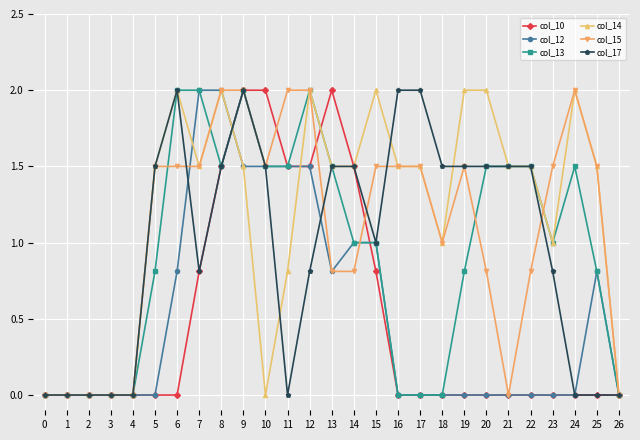

Does the chart display data point markers on the line(s)?

Yes